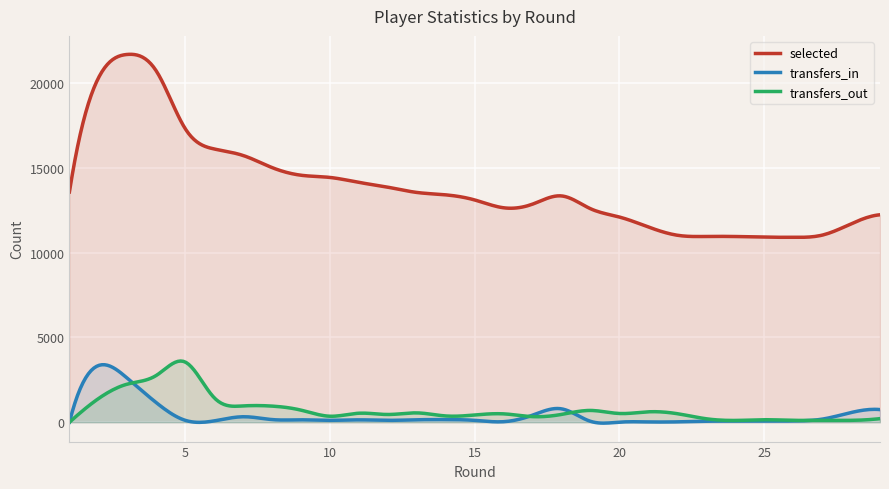

What is the sum of the selected values at 19 and 25?

23490